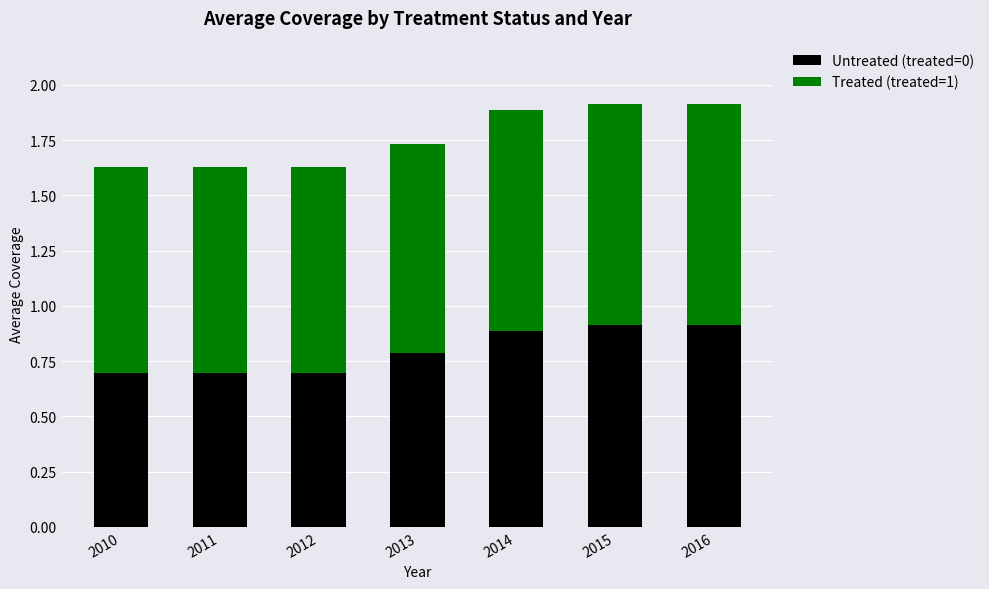

What is the total value across all series at 2016?

1.9